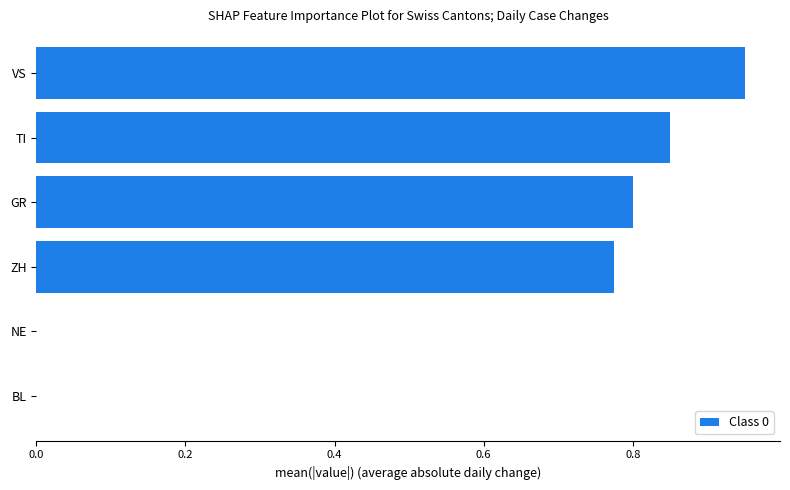

Is it true that the value at TI is 0.8?

True